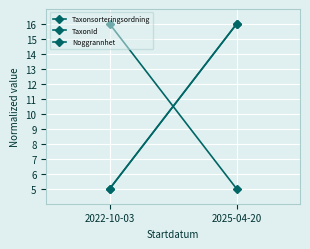

Is it true that Taxonsorteringsordning equals 8 at 2022-10-03?

False